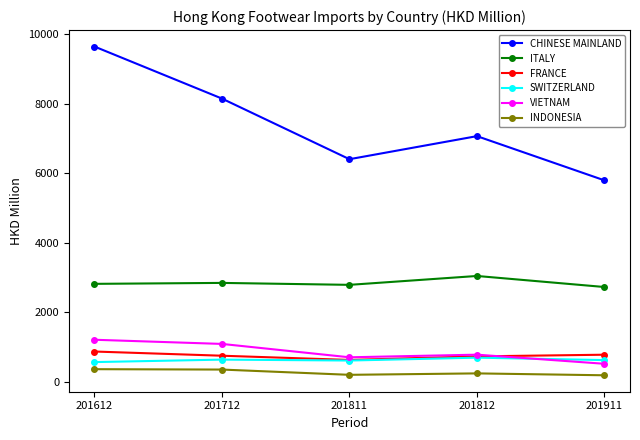

List the series in order of their peak value, lowest first.

INDONESIA, SWITZERLAND, FRANCE, VIETNAM, ITALY, CHINESE MAINLAND